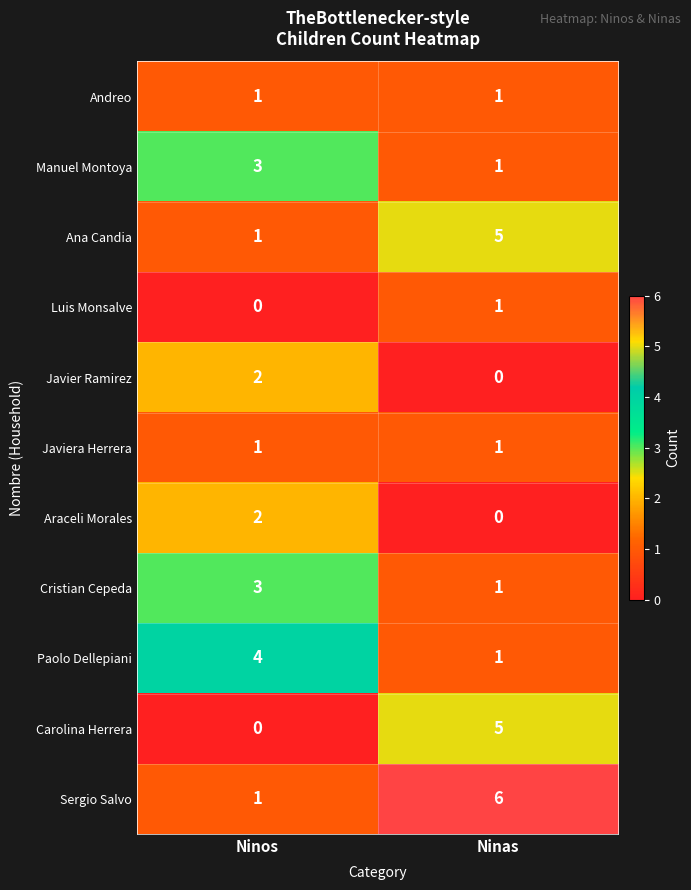

At which label does Luis Monsalve reach its peak?

Ninas